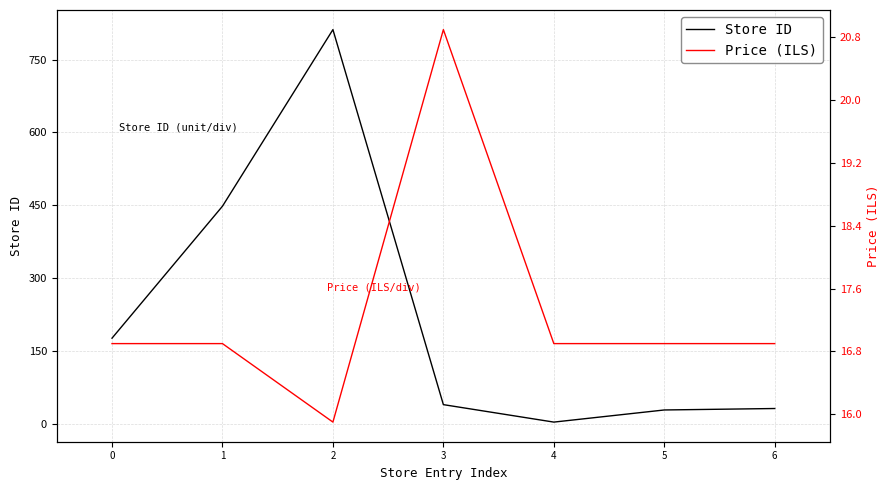

Between which two adjacent categories do Store ID and Price (ILS) first intersect?

3 and 4